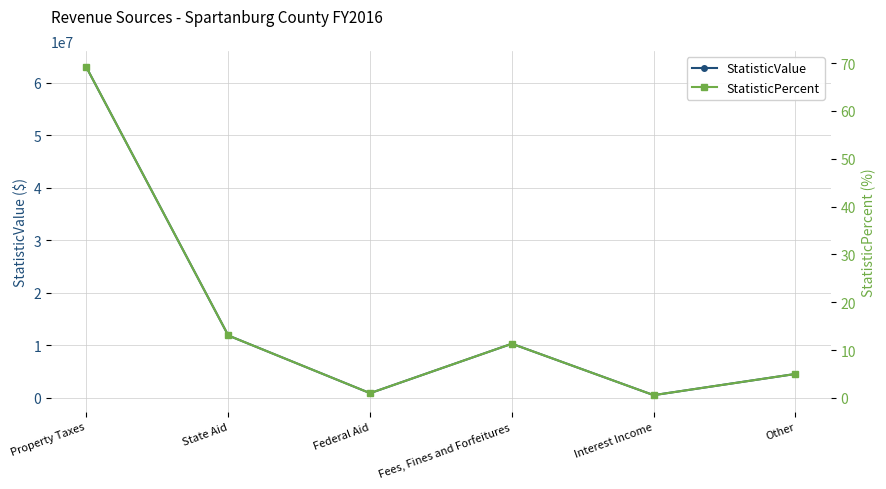

What is the label of the 5th point from the right?

State Aid